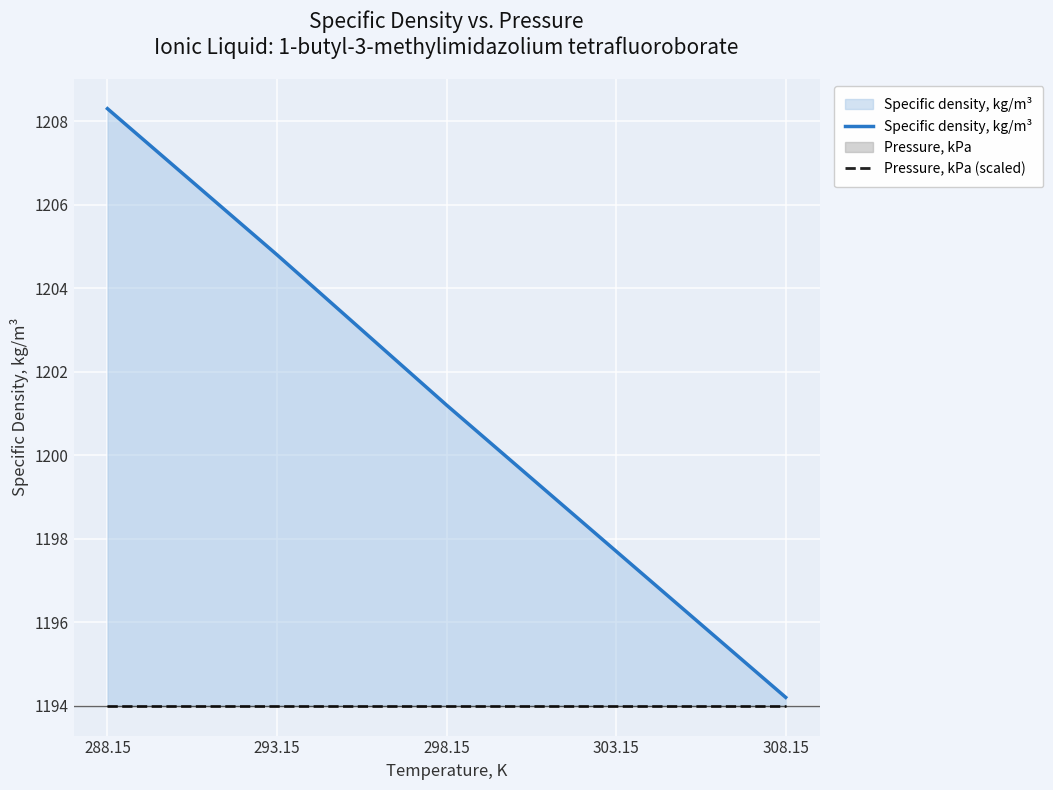

True or false: Specific density, kg/m³ and Pressure, kPa (scaled) intersect in this chart.

False